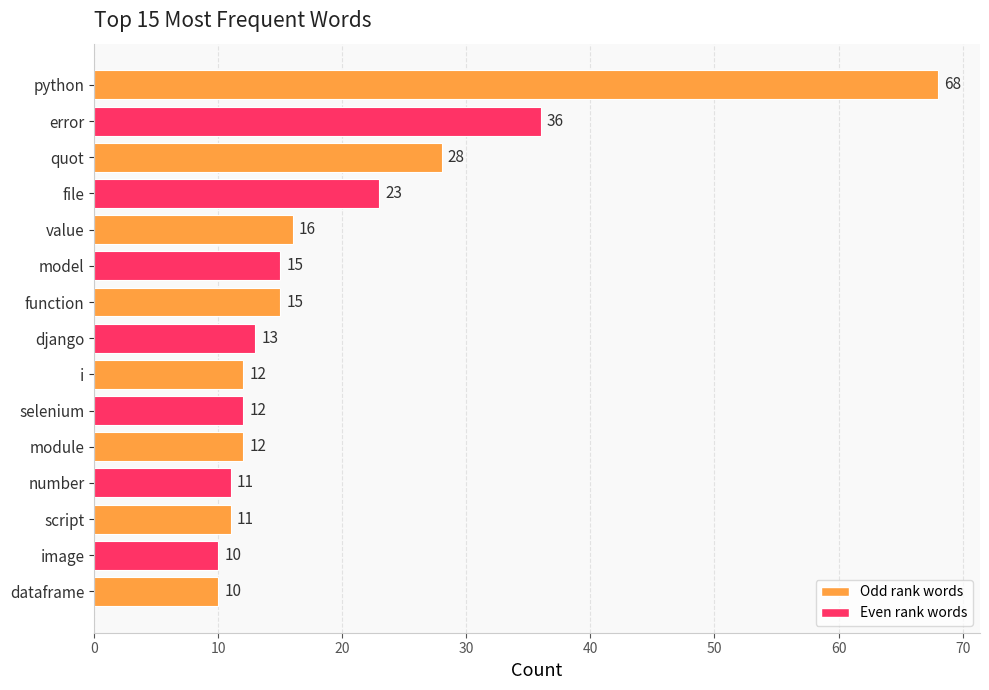

What is the smallest value displayed?

10